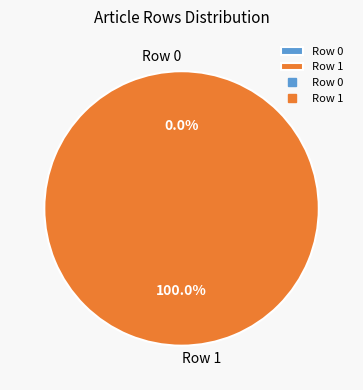

To the nearest percent, what is the combined percentage of Row 0 and Row 1?

100%